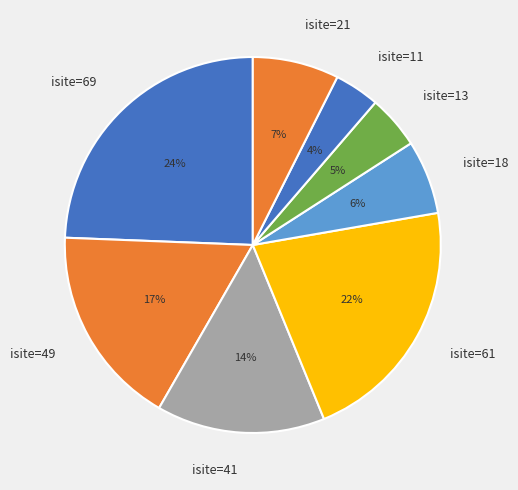

To the nearest percent, what is the difference between the largest and smallest slice percentages?

20%